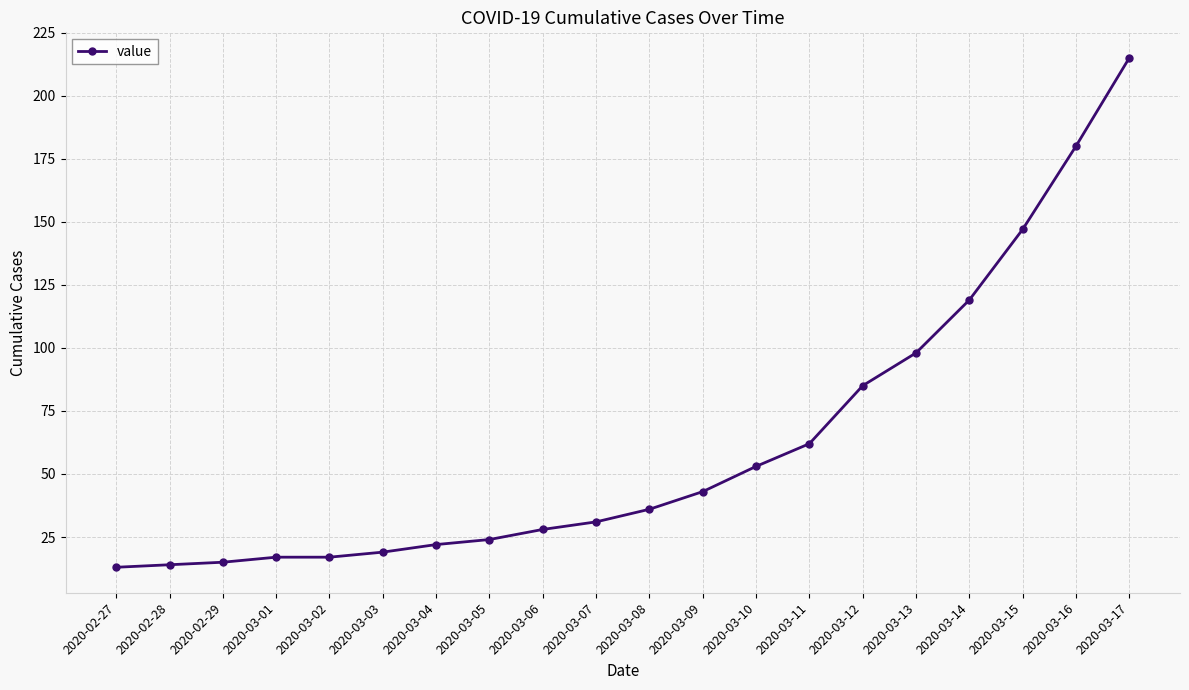

Where is the data nearest to the value 114?

2020-03-14